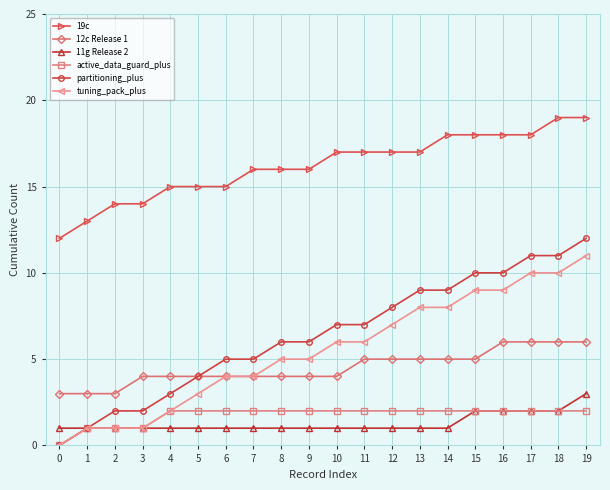

True or false: 12c Release 1 and 11g Release 2 cross at least once.

False